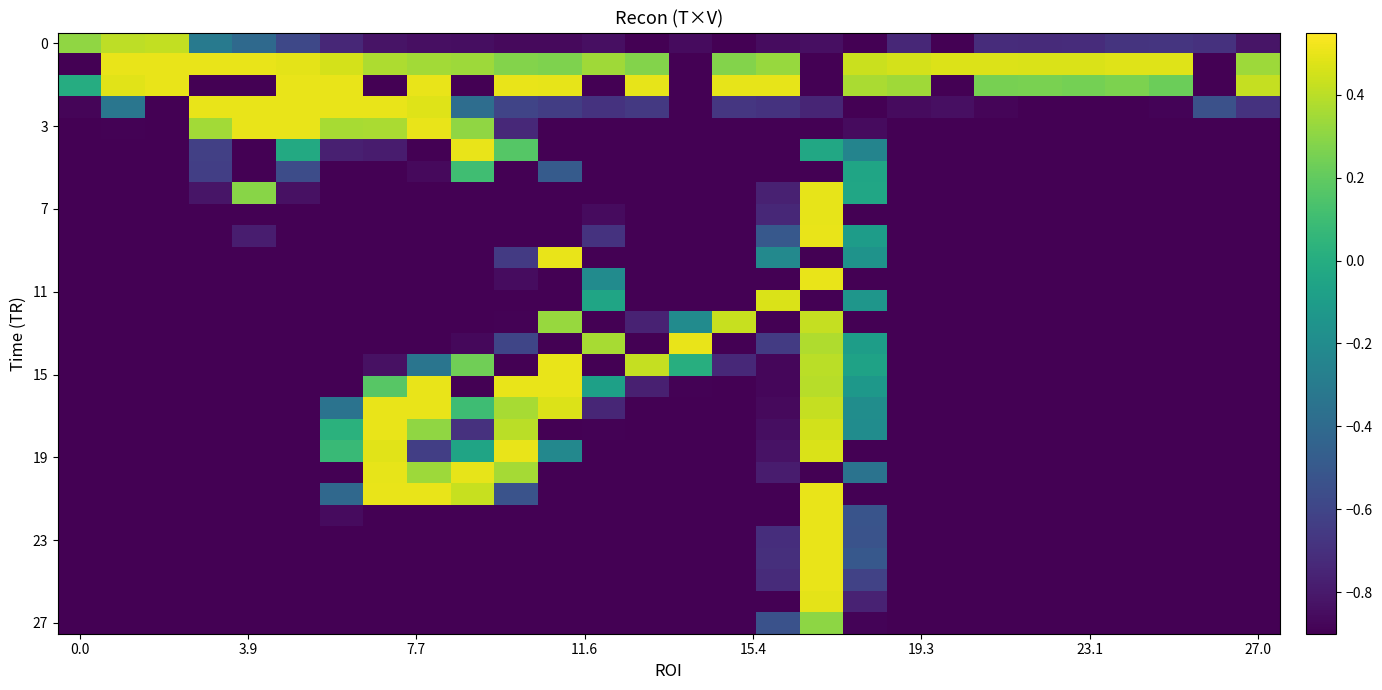

What is the maximum value shown in the chart?

0.5